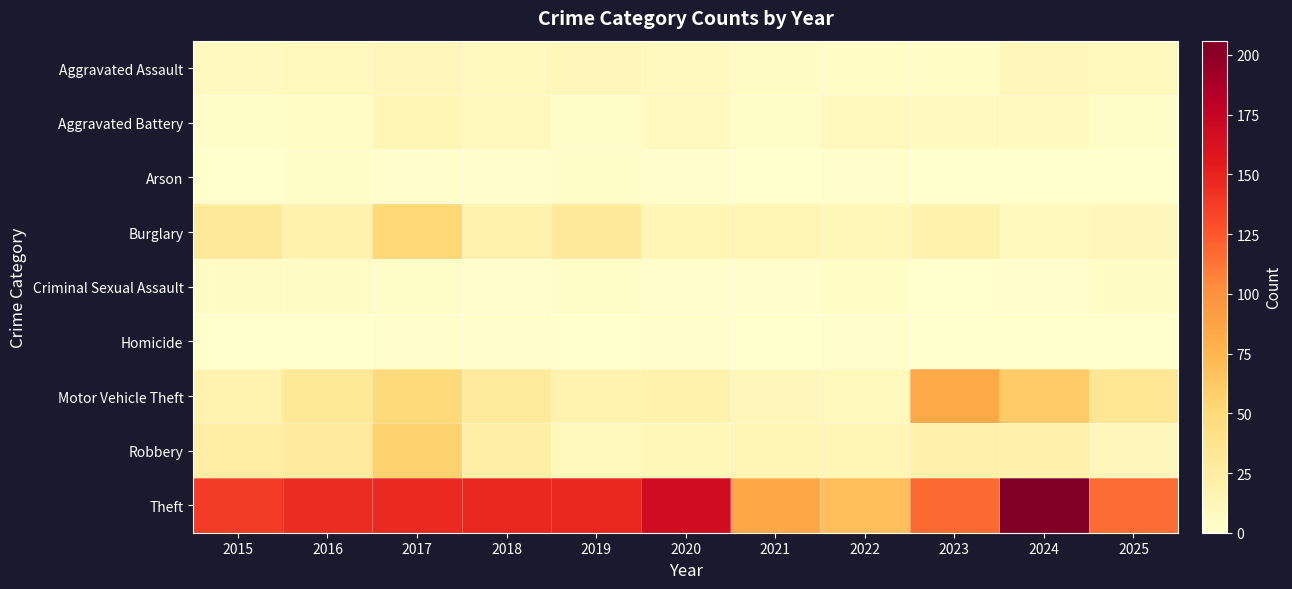

Reading left to right, transcribe all the data shown in this chart.

Aggravated Assault: 2015=8	2016=10	2017=11	2018=9	2019=11	2020=8	2021=6	2022=4	2023=4	2024=11	2025=9
Aggravated Battery: 2015=3	2016=4	2017=13	2018=9	2019=3	2020=8	2021=3	2022=9	2023=8	2024=8	2025=3
Arson: 2015=0	2016=3	2017=1	2018=2	2019=3	2020=1	2021=0	2022=1	2023=0	2024=0	2025=0
Burglary: 2015=30	2016=19	2017=52	2018=19	2019=30	2020=13	2021=16	2022=12	2023=19	2024=10	2025=11
Criminal Sexual Assault: 2015=5	2016=5	2017=3	2018=1	2019=3	2020=2	2021=1	2022=4	2023=0	2024=1	2025=6
Homicide: 2015=0	2016=0	2017=1	2018=1	2019=0	2020=1	2021=0	2022=1	2023=0	2024=0	2025=0
Motor Vehicle Theft: 2015=17	2016=31	2017=49	2018=29	2019=17	2020=18	2021=11	2022=10	2023=83	2024=61	2025=34
Robbery: 2015=24	2016=28	2017=56	2018=22	2019=10	2020=12	2021=14	2022=13	2023=20	2024=20	2025=11
Theft: 2015=137	2016=145	2017=147	2018=148	2019=148	2020=167	2021=85	2022=69	2023=117	2024=206	2025=116